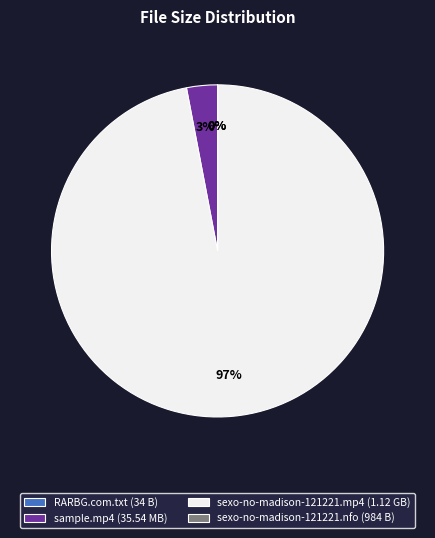

Is there a majority slice in this chart?

Yes